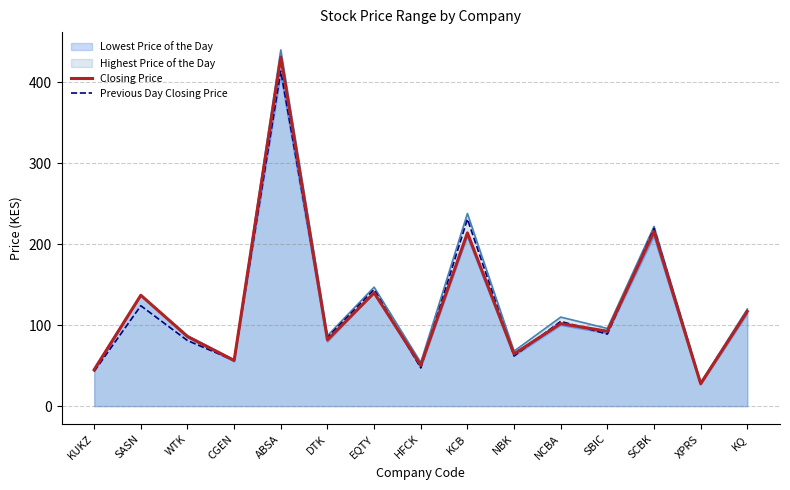

What is the spread (max minus min) of values at EQTY?

7.0